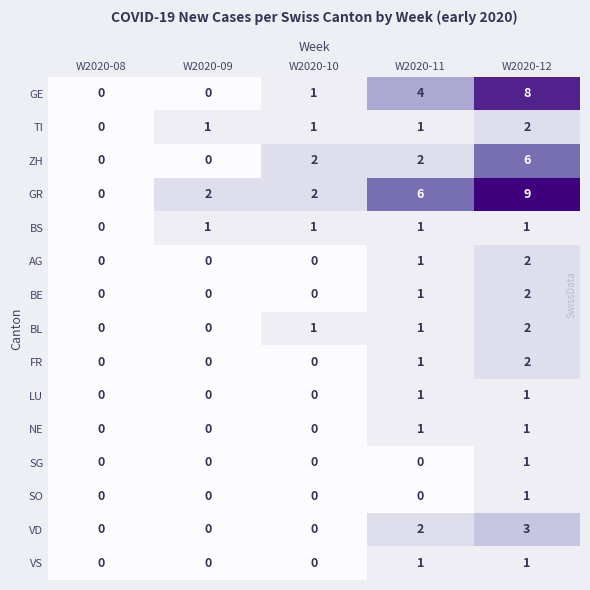

What is the total value across all series at W2020-09?

4